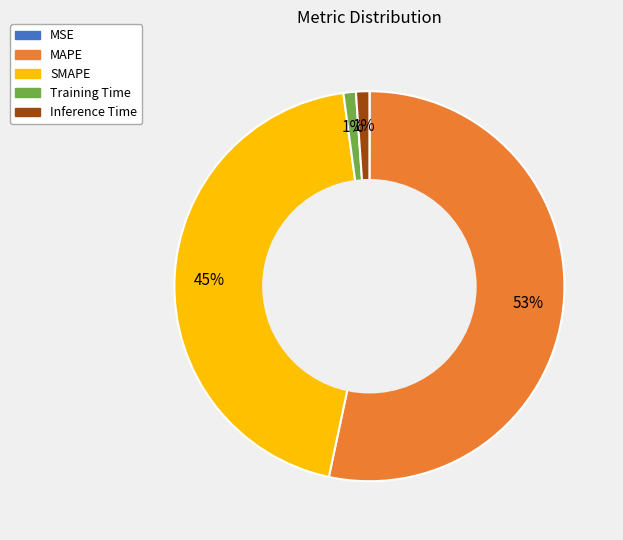

Is it true that SMAPE is 36% of the pie?

False